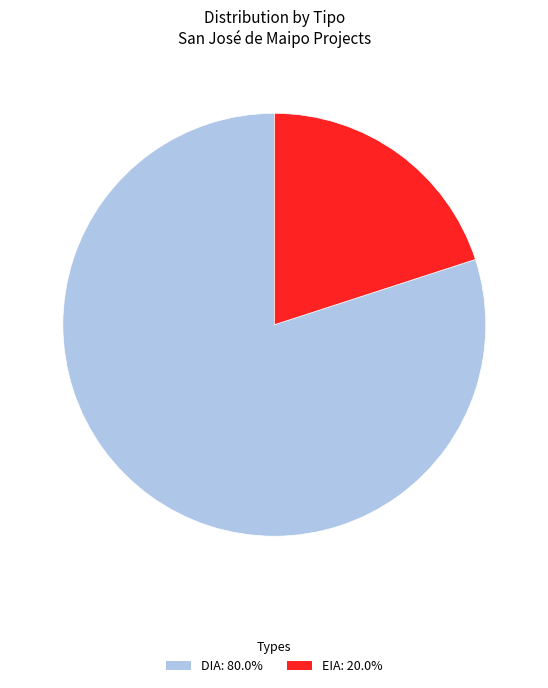

Do EIA: 20.0% and DIA: 80.0% together represent more than half of the pie?

Yes